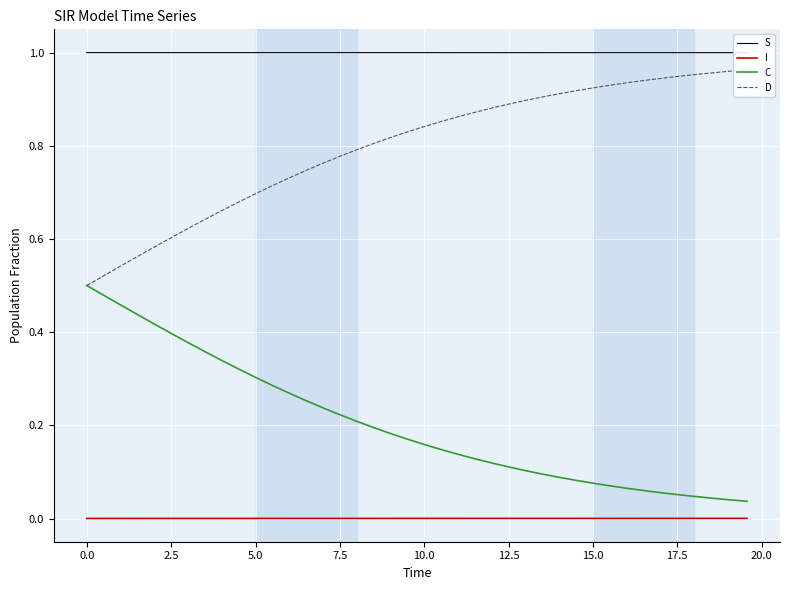

True or false: C has more than 0 points higher than both neighbors.

False